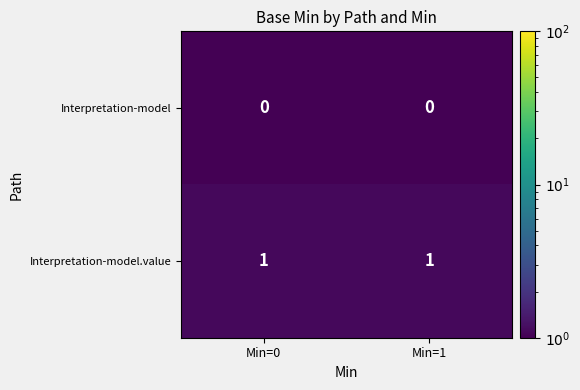

Which series has the largest total across all categories?

Interpretation-model.value